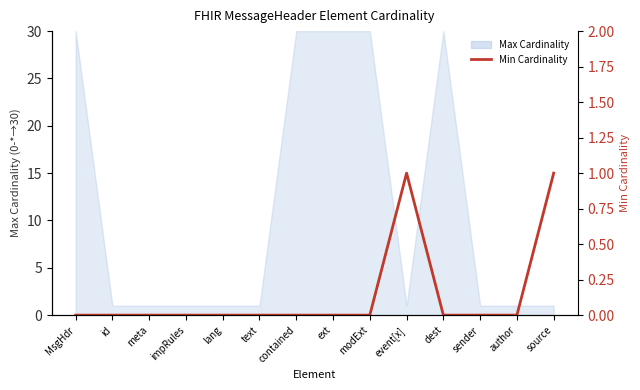

What is the label of the 5th point from the right?

event[x]